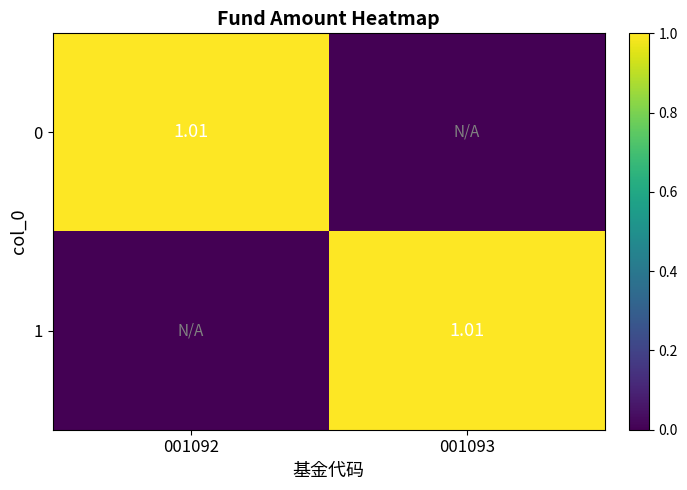

At which category is the sum across all series the highest?

001092